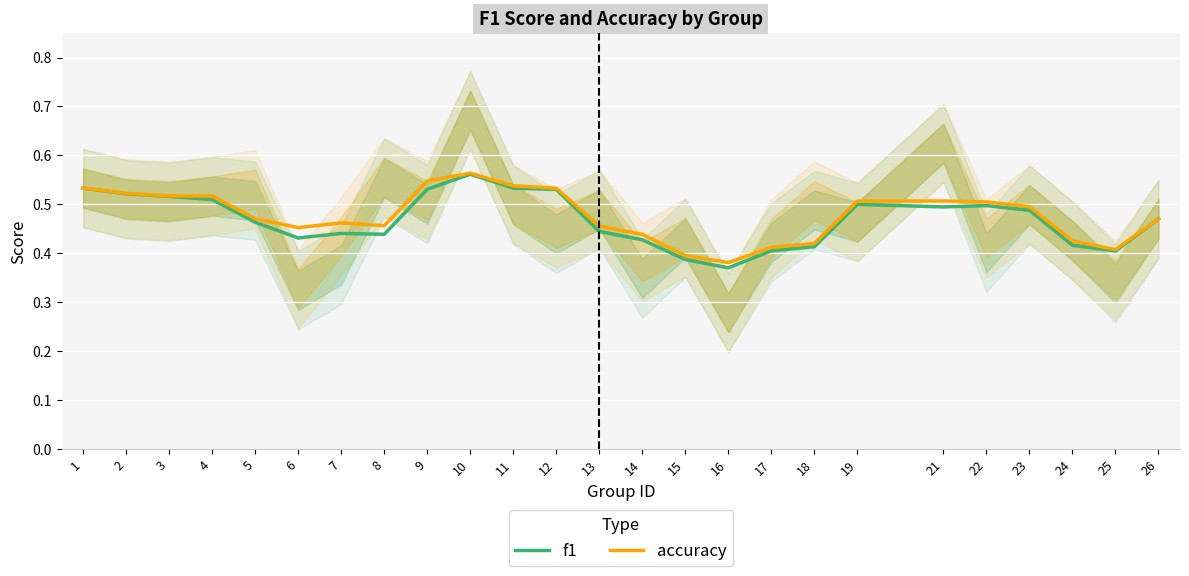

Reading left to right, transcribe all the data shown in this chart.

f1: 0.5	0.5	0.5	0.5	0.5	0.4	0.4	0.4	0.5	0.6	0.5	0.5	0.4	0.4	0.4	0.4	0.4	0.4	0.5	0.5	0.5	0.5	0.4	0.4	0.5
accuracy: 0.5	0.5	0.5	0.5	0.5	0.5	0.5	0.5	0.5	0.6	0.5	0.5	0.5	0.4	0.4	0.4	0.4	0.4	0.5	0.5	0.5	0.5	0.4	0.4	0.5